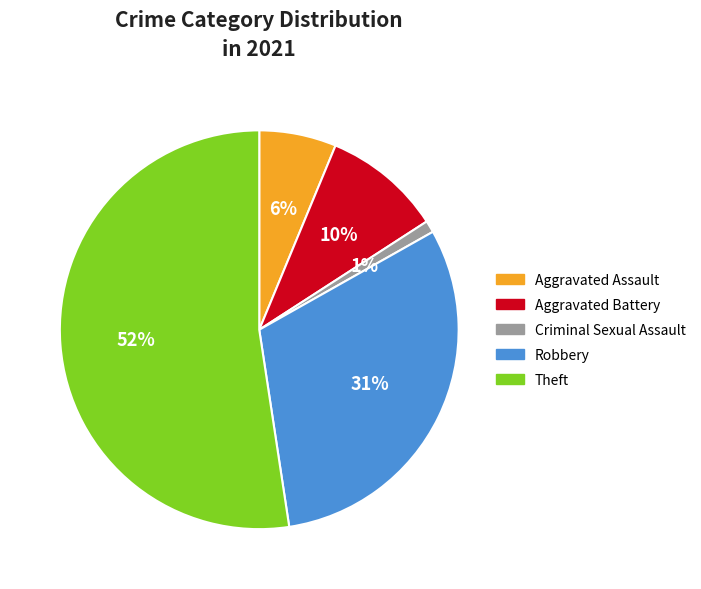

Is the sum of Criminal Sexual Assault and Robbery greater than half?

No